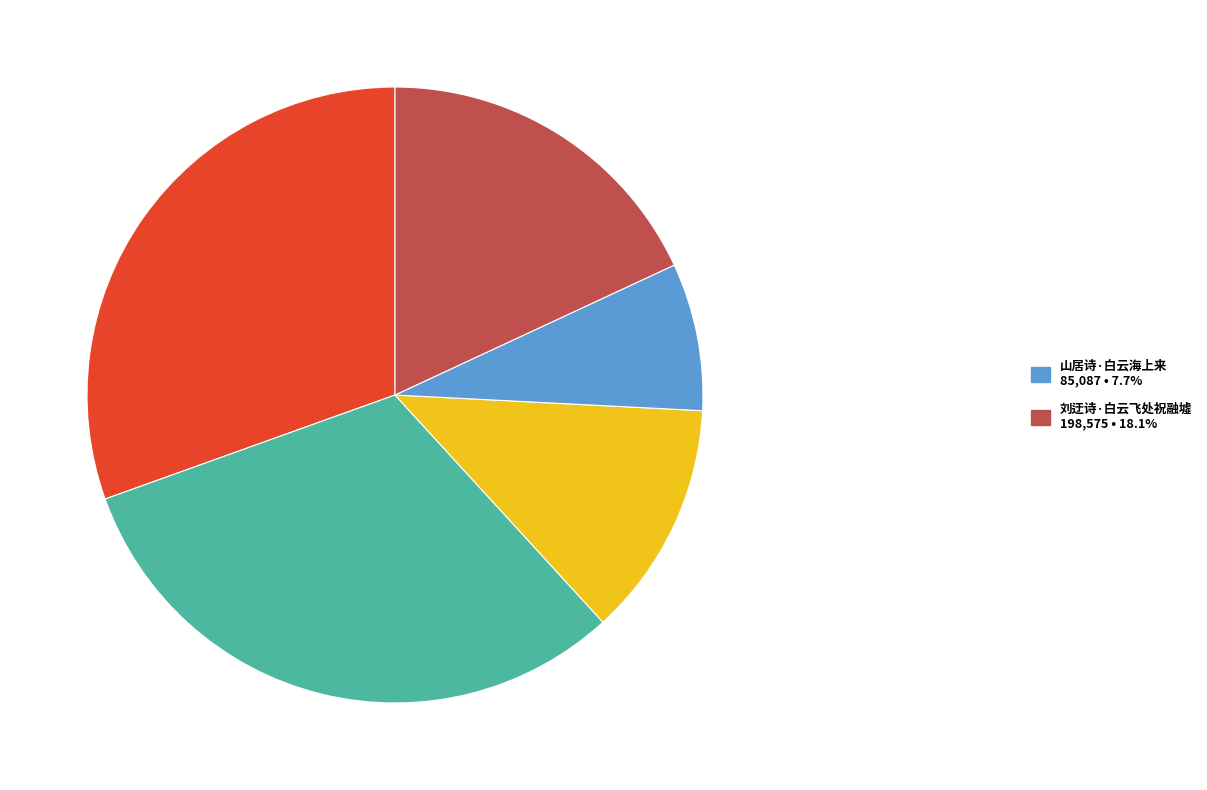

Is there a majority slice in this chart?

No